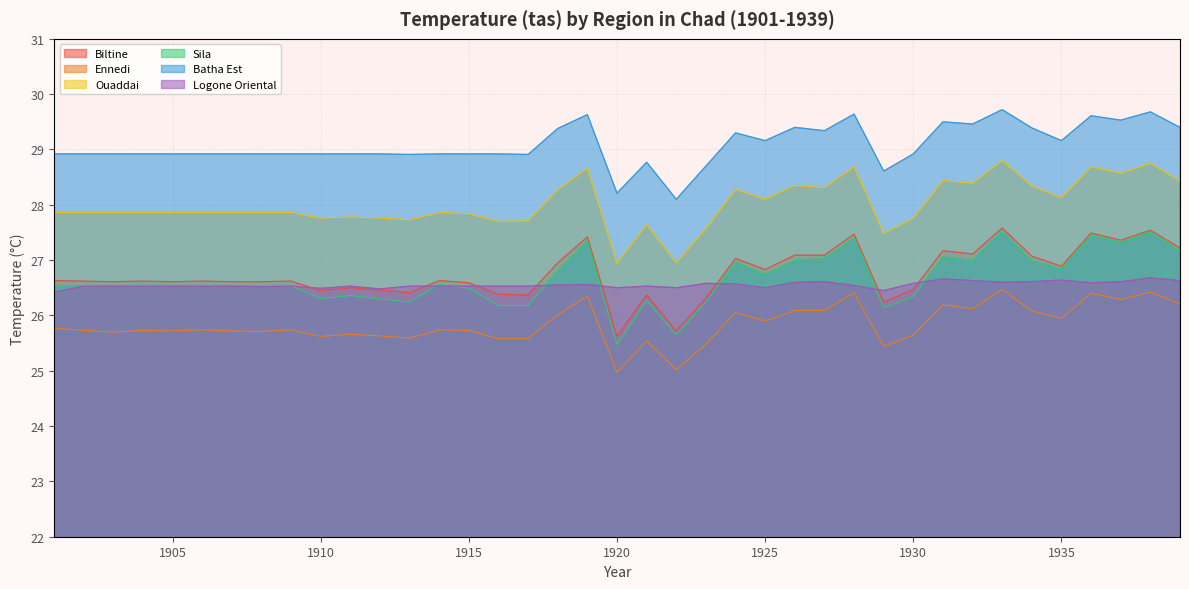

In Batha Est, how many points are higher than both neighbors (excluding endpoints)?

9